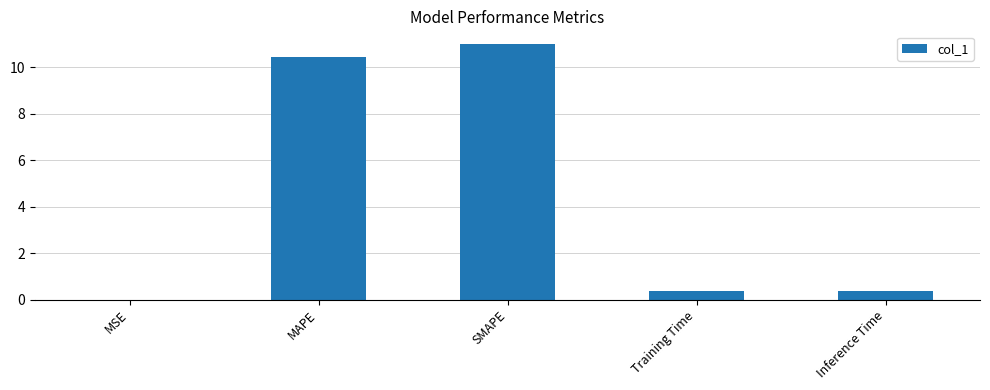

Which has a higher value, Inference Time or SMAPE?

SMAPE